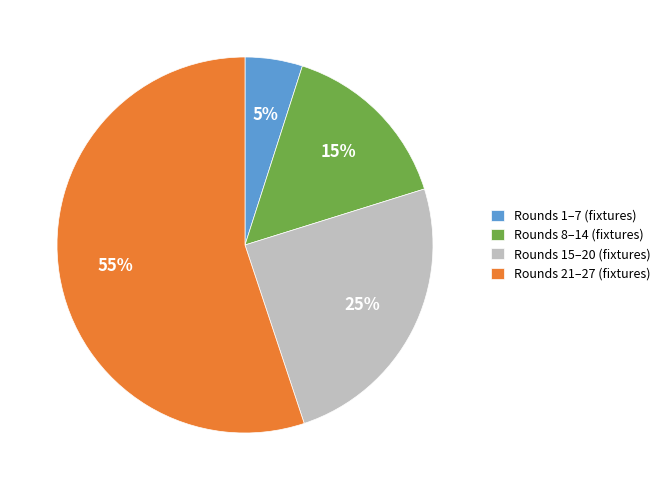

Does any single category account for the majority?

Yes